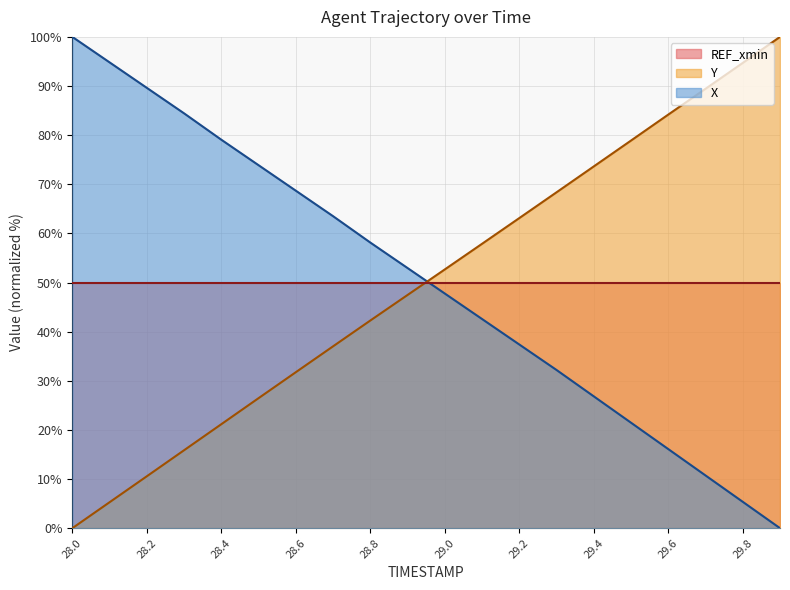

Is the value of Y at 28.8 greater than the value of X at 28.6?

No